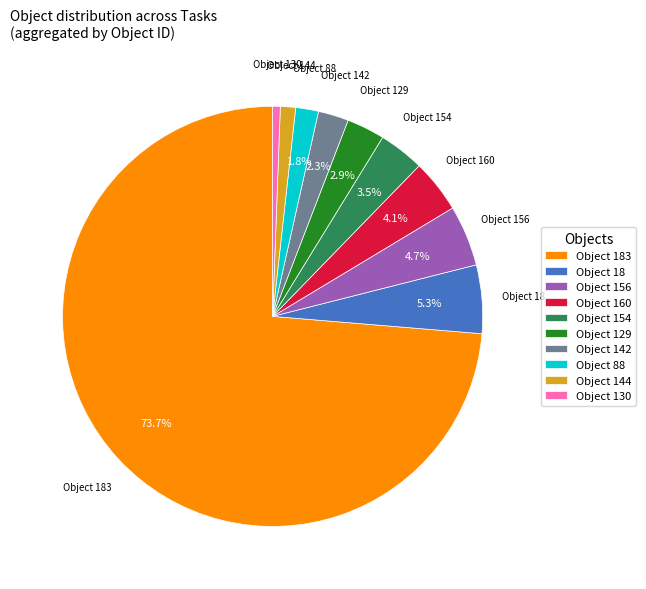

How many slices are in this pie chart?

10